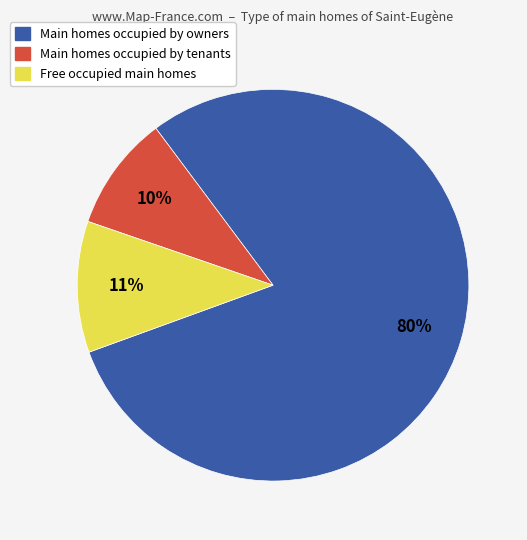

Is there a majority slice in this chart?

Yes